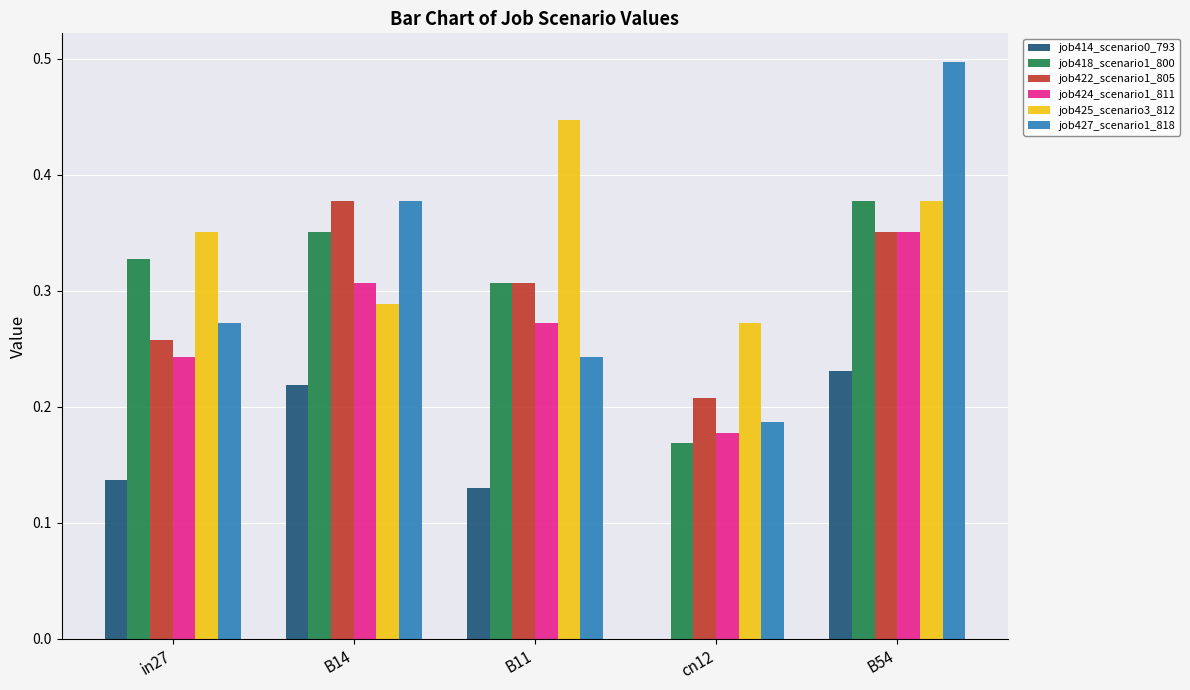

How many groups of bars are there?

5